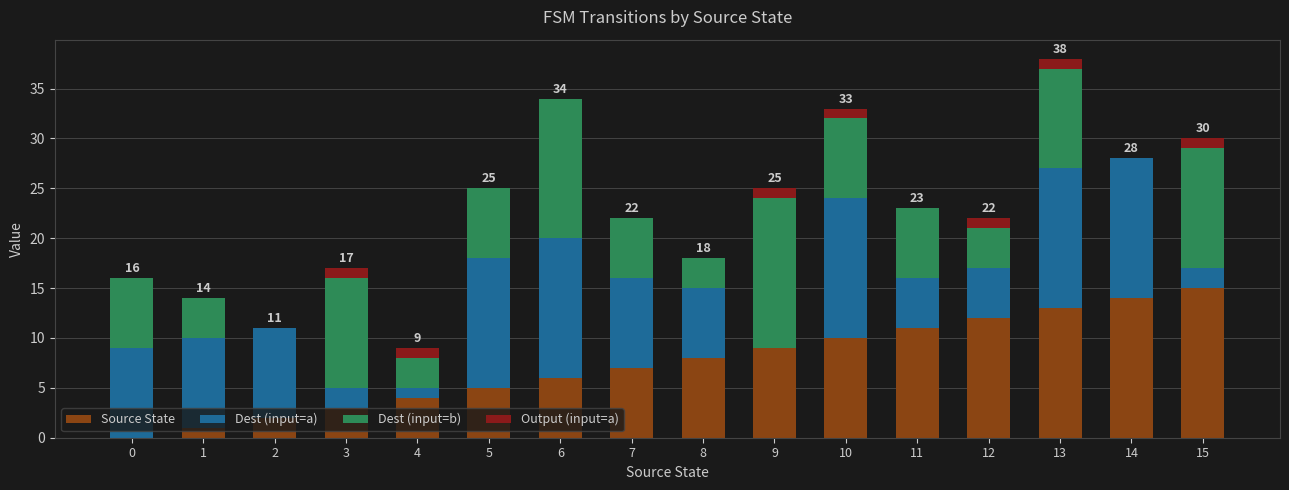

Which category has the highest value in the Source State series?

15